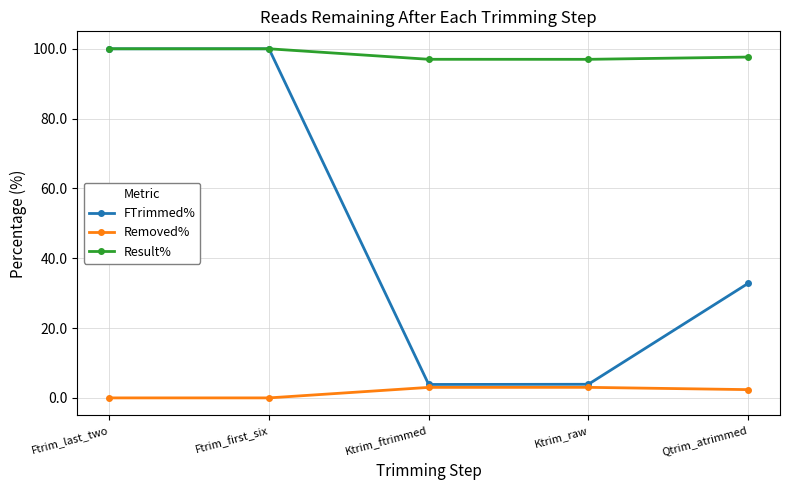

What is the sum of all Removed% values?

8.4